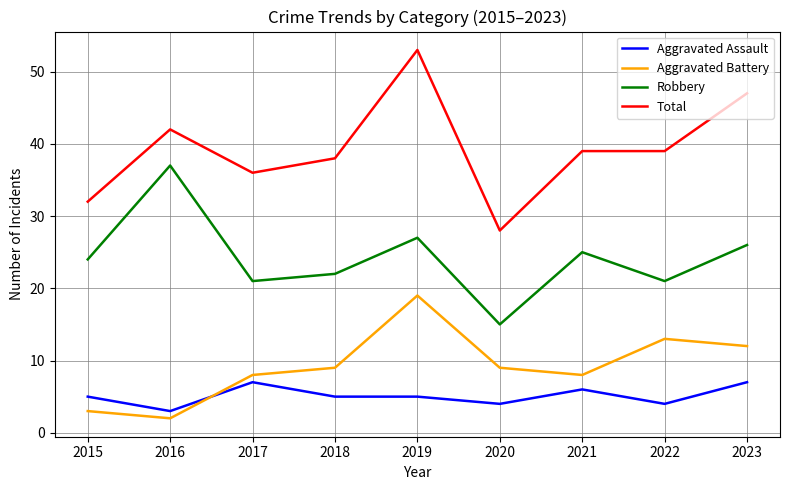

Is this an area chart (filled region under the line)?

No